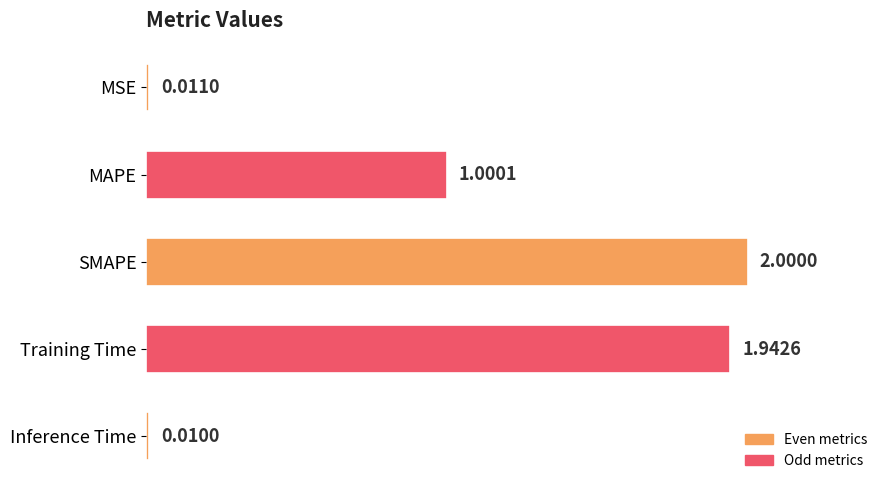

Rank the categories by value from lowest to highest.

Inference Time, MSE, MAPE, Training Time, SMAPE